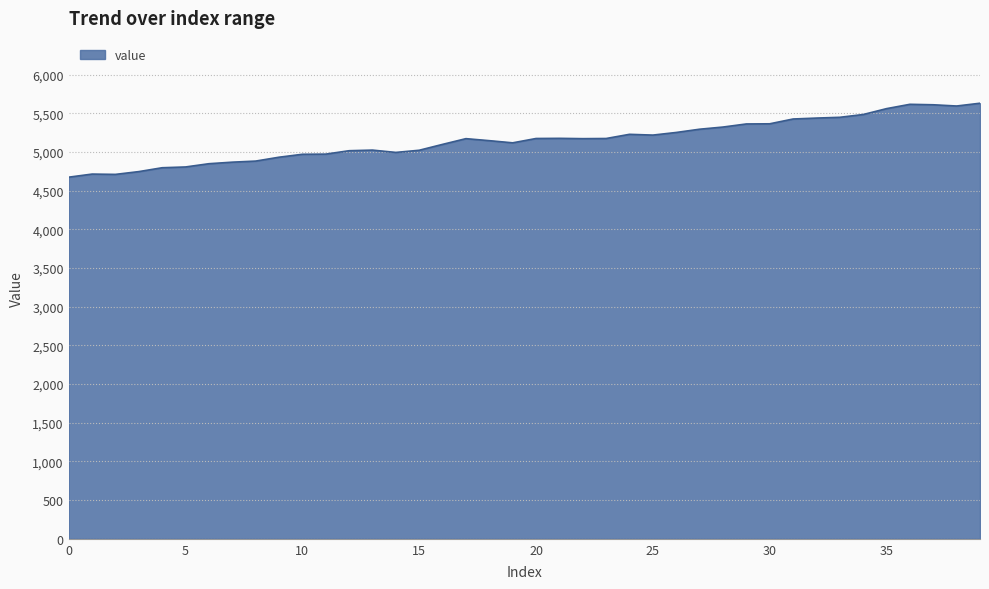

What is the difference between the maximum and minimum values?

956